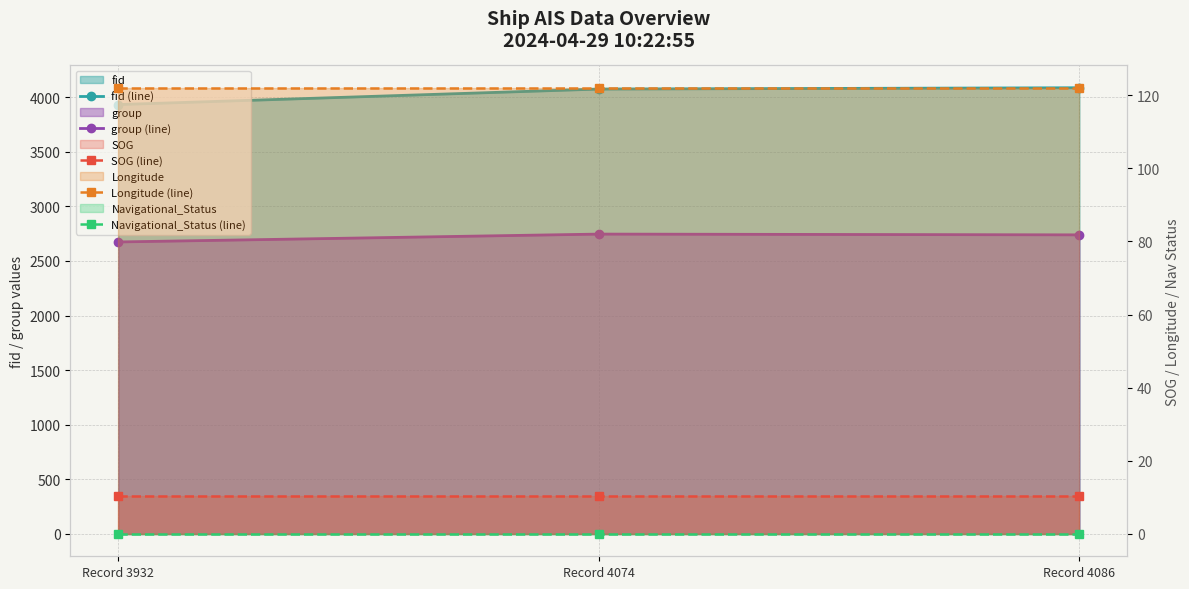

Rank the categories by Navigational_Status (line) value from lowest to highest.

Record 3932, Record 4074, Record 4086